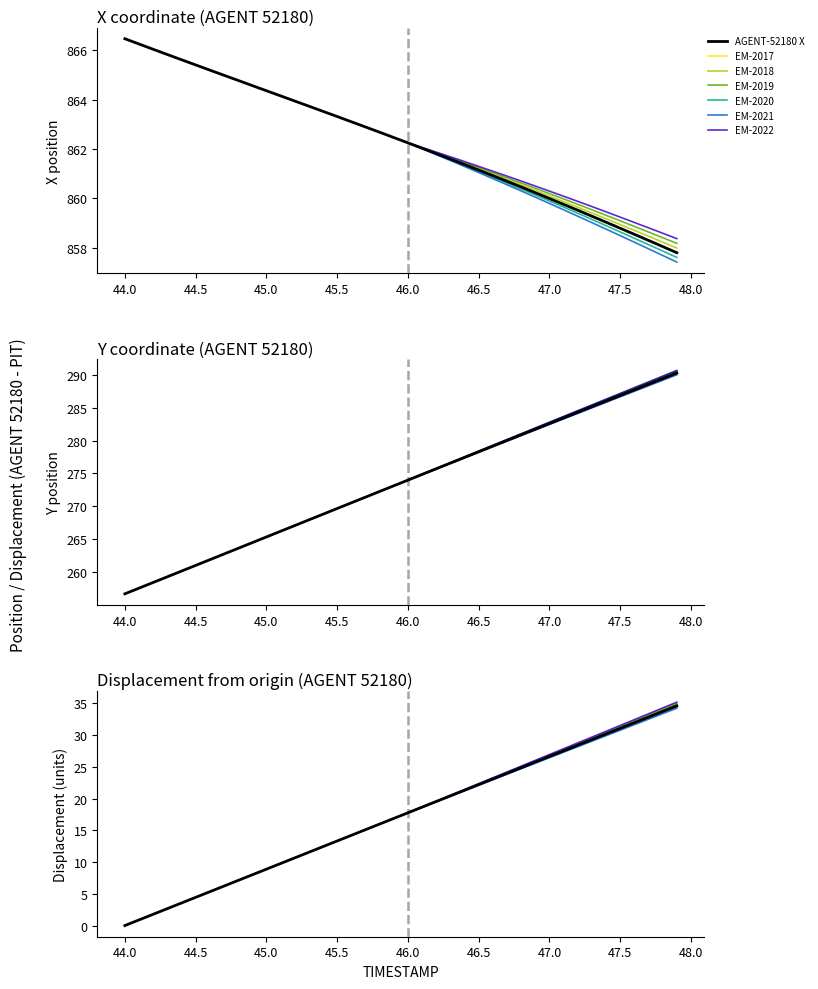

What is the lowest value of the AGENT-52180 X series?

857.8